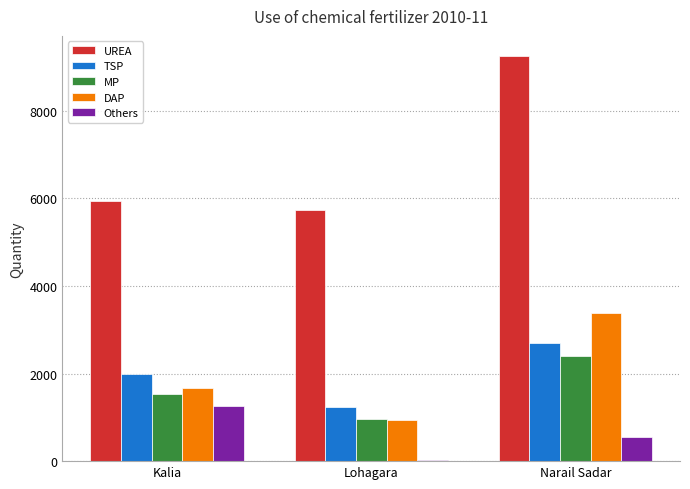

True or false: TSP has a value of 2700 at Narail Sadar.

True